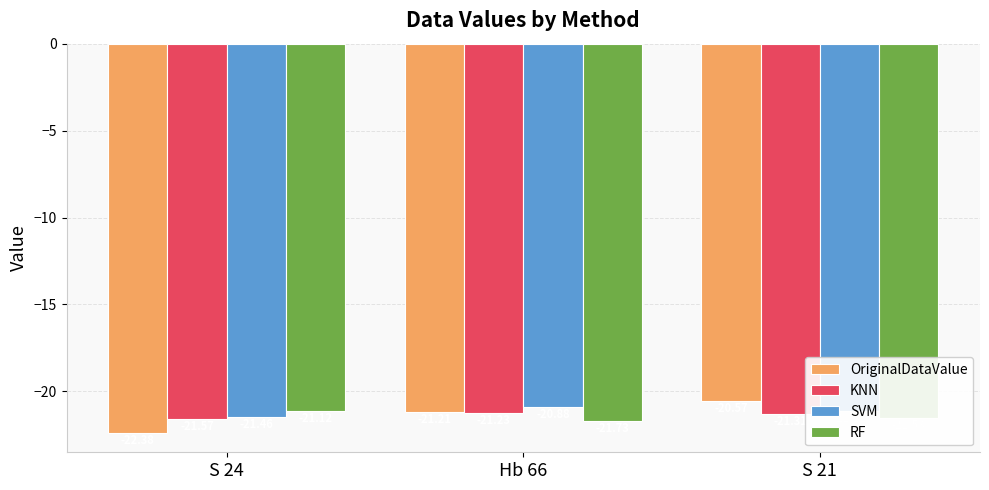

Count the number of data series in this chart.

4